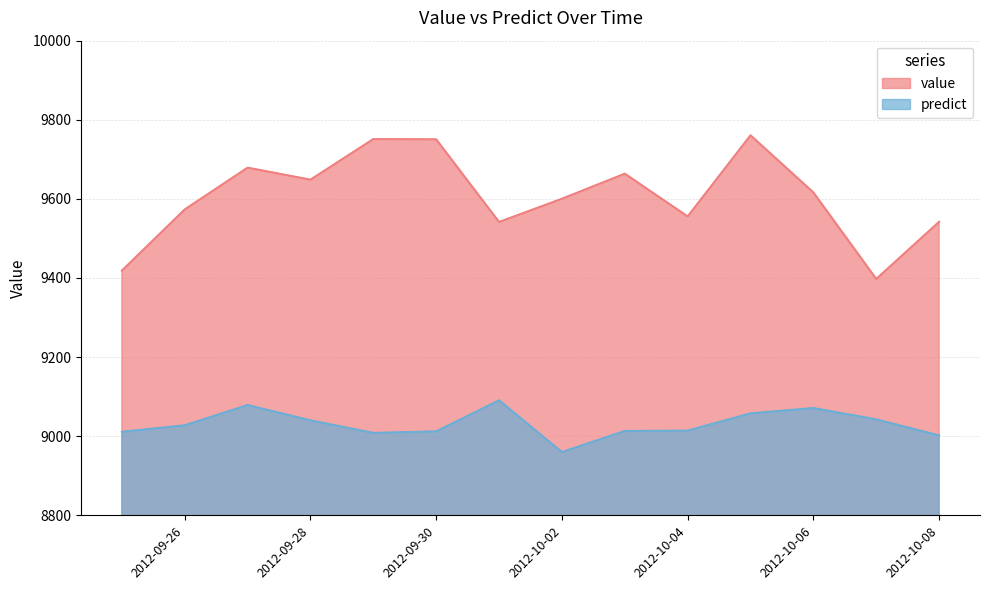

Which series changed the most between 2012-10-04 and 2012-10-08?

value